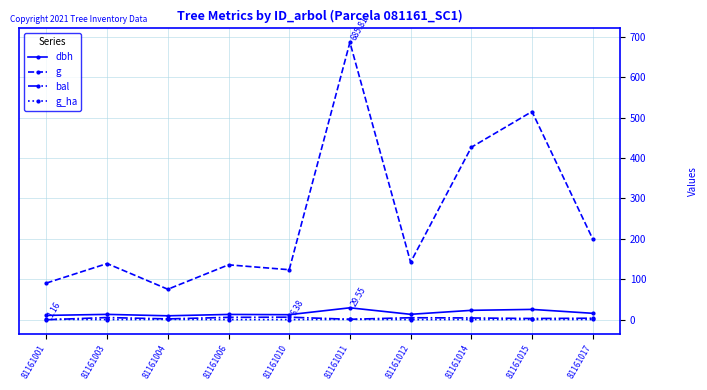

True or false: g_ha and g cross at least once.

False